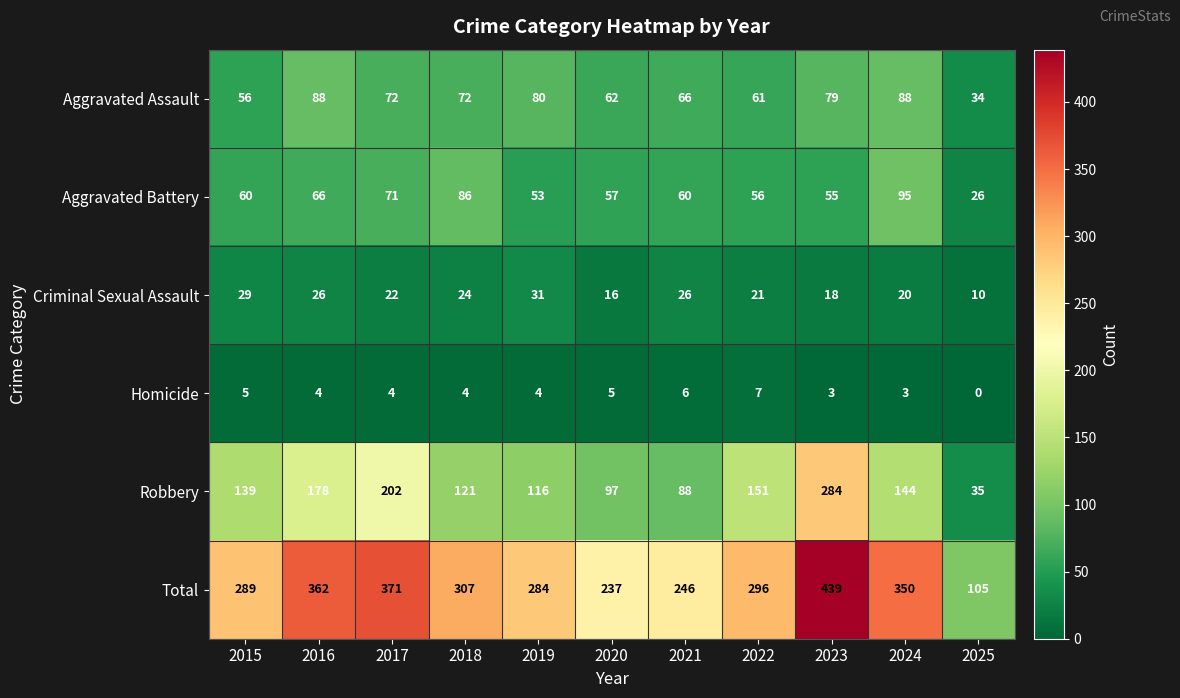

Which series has the widest spread of values?

Total